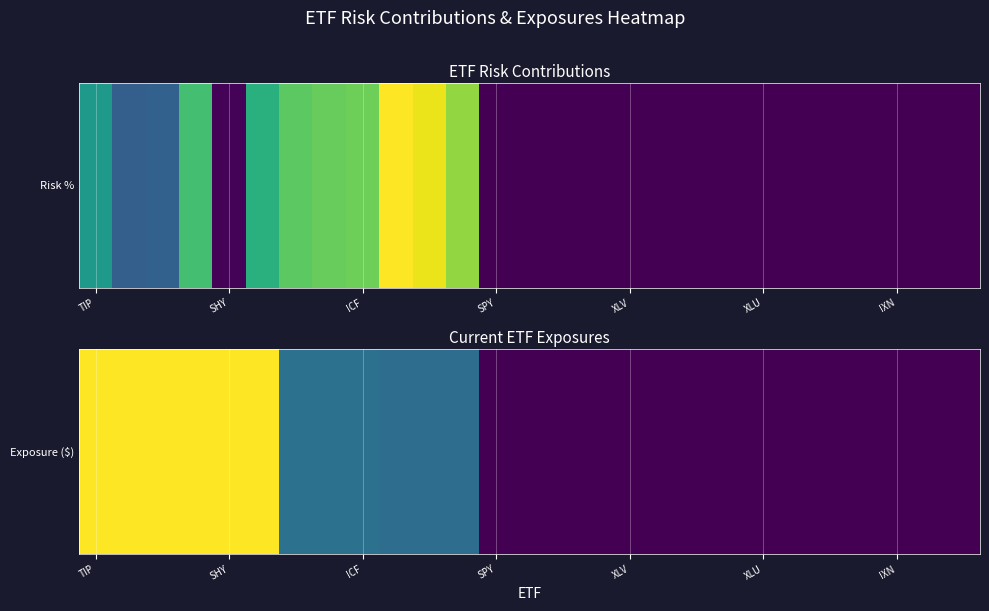

Which category has the highest value across all series?

TIP